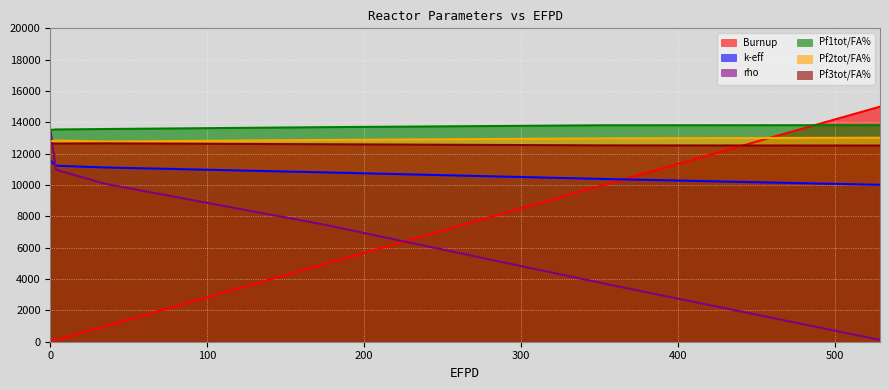

How many distinct data groups are displayed?

6